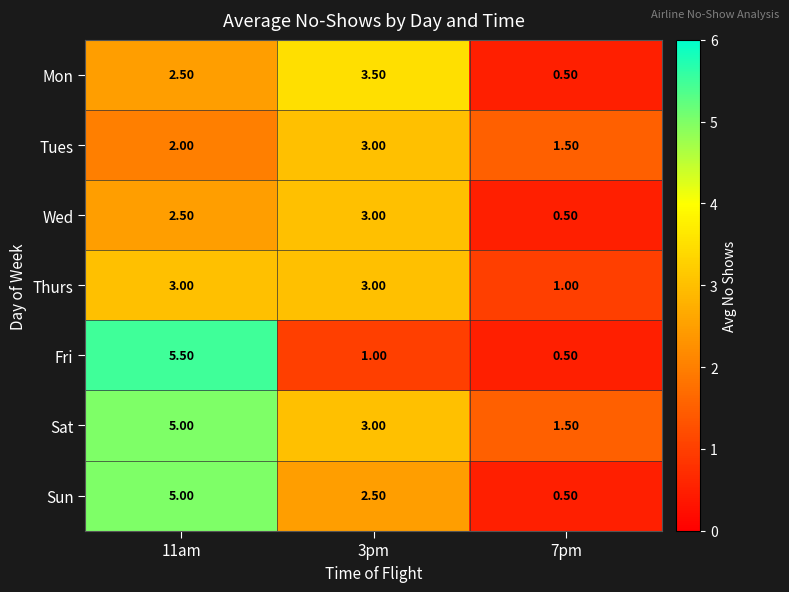

How many data points does each series have?

3